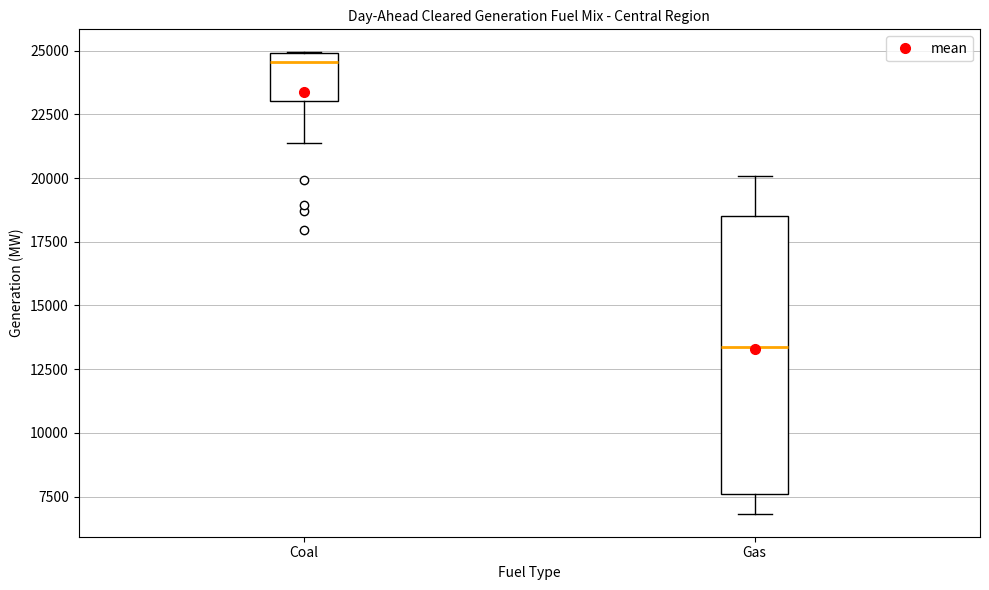

Reading left to right, read every box against the y-axis: the position of its median line, the range the box covers, and the ends of its whiskers. The values are not printed on the chart, so give them approximately, as read against the axis.

Coal: median 24500, box 23000 to 25000, whiskers 21500 to 25000
Gas: median 13500, box 7500 to 18500, whiskers 7000 to 20000